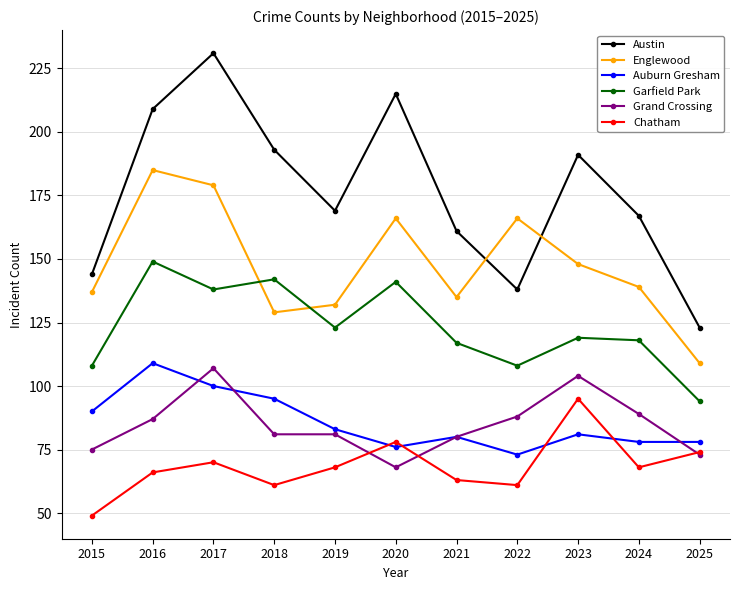

At which label is Englewood closest to 147?

2023